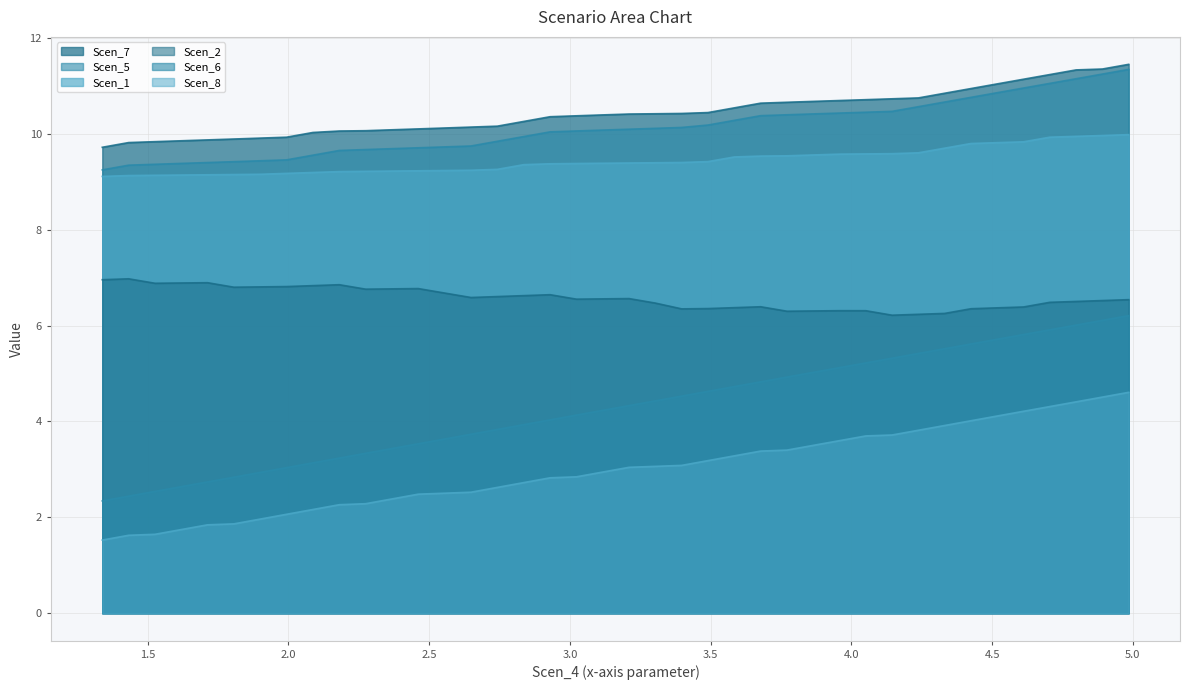

Does the chart have visible grid lines?

Yes